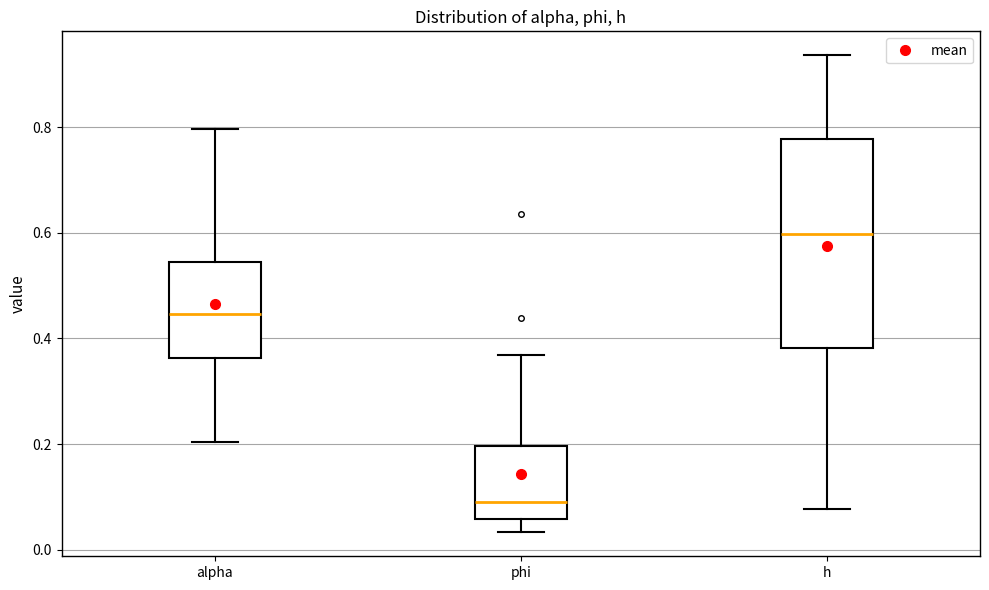

Comparing the boxes themselves (not the whiskers), which one is the tallest?

h